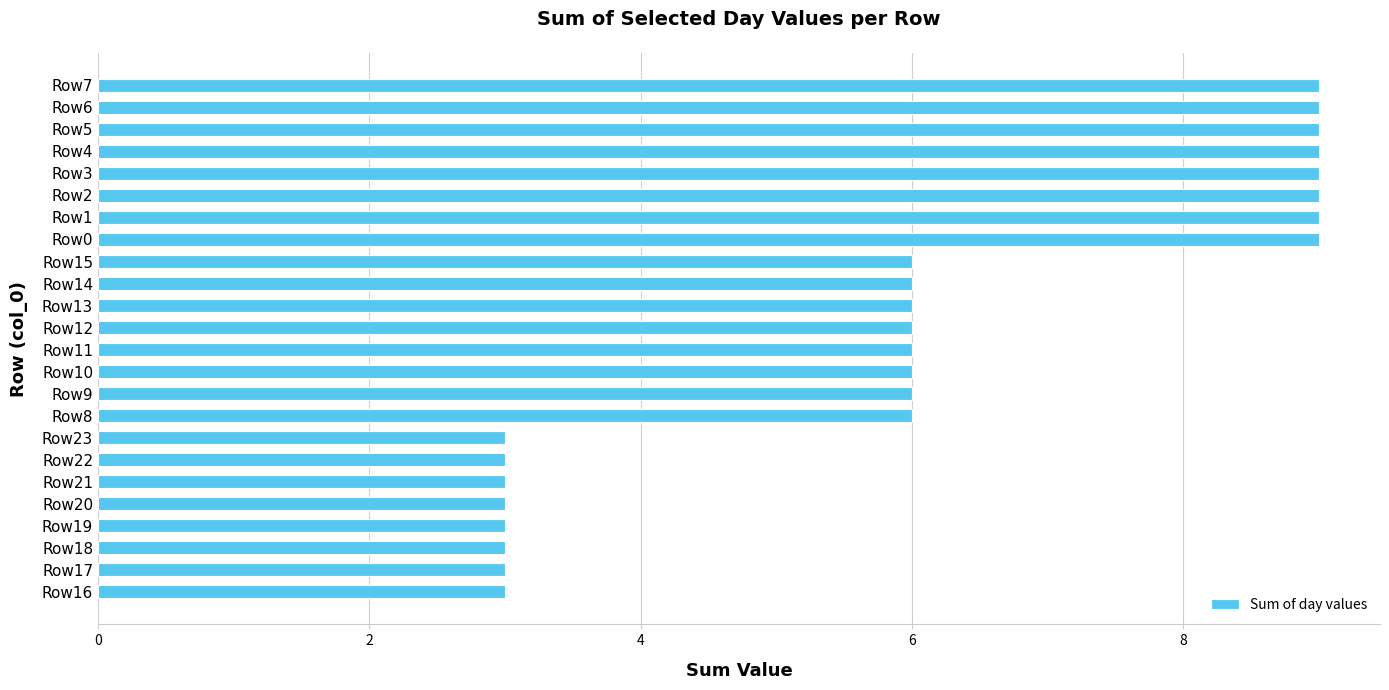

The chart shows a value of 2 at Row19. True or false?

False